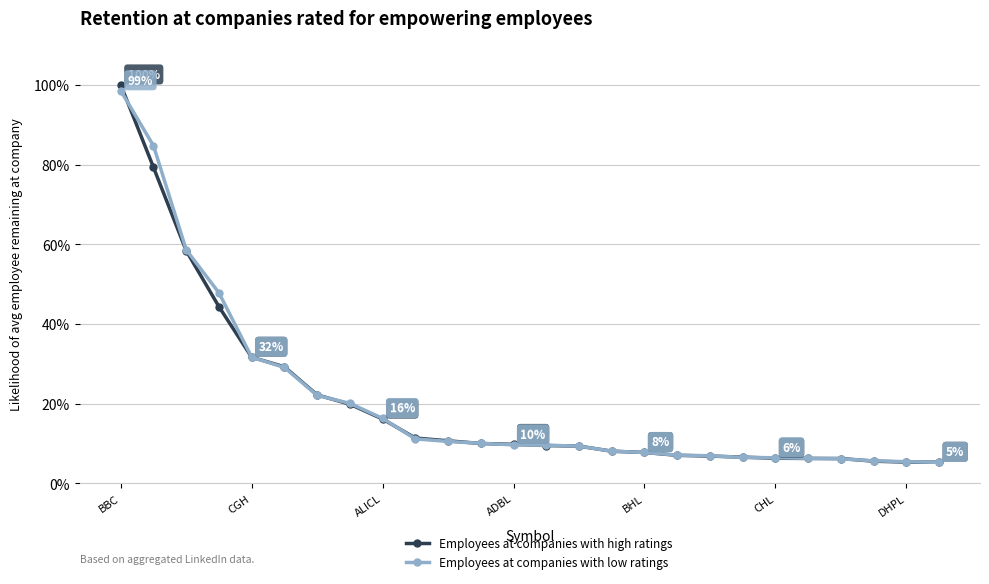

How many series are shown in this chart?

2